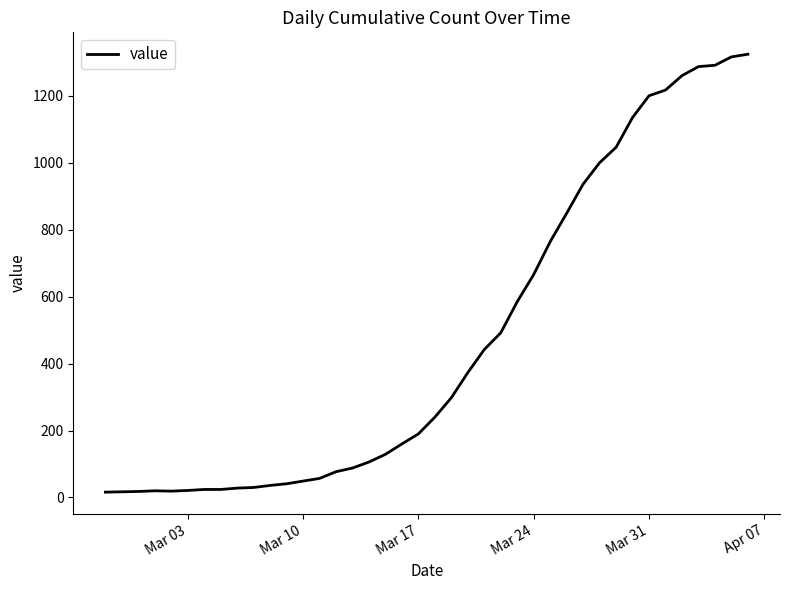

What is the difference between the maximum and minimum values?

1308